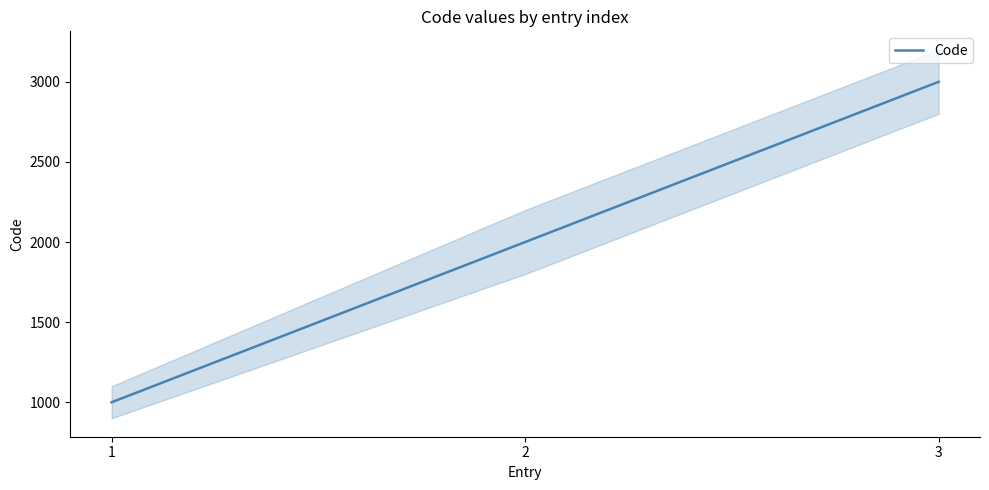

What is the difference between the values at 3 and 2?

1000